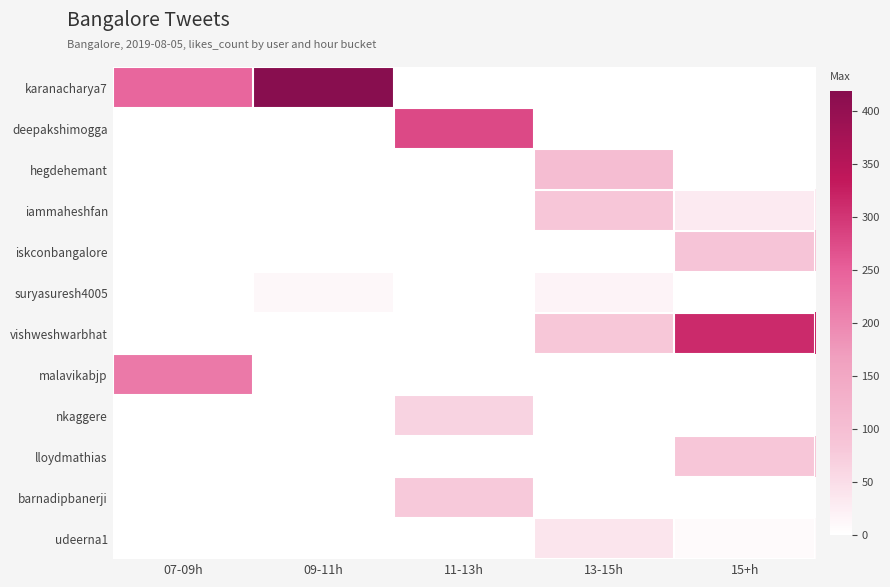

What is the difference between the highest and lowest values at 15+h?

314